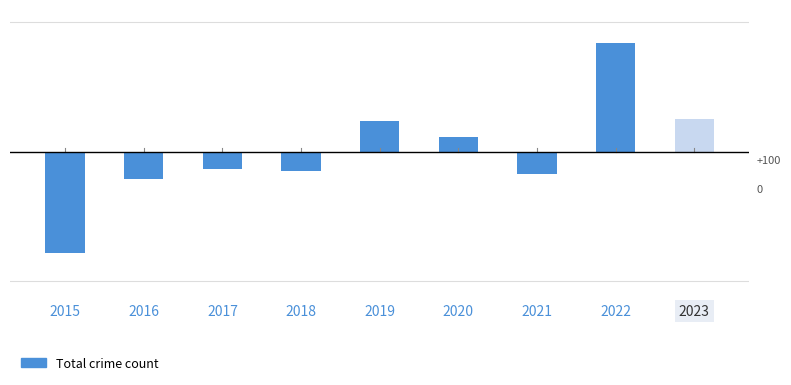

Does the chart contain any negative values?

Yes